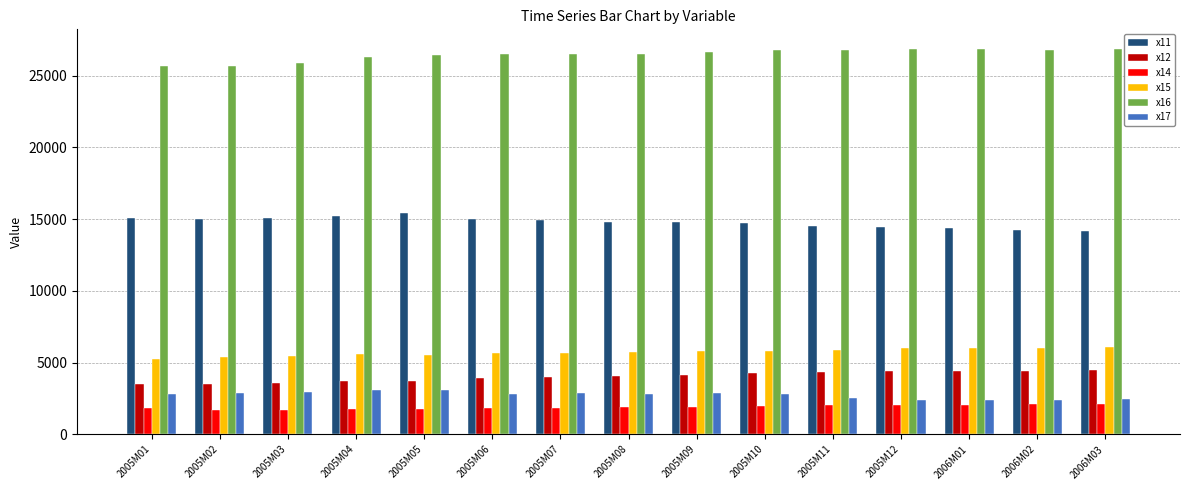

What is the value of the x14 bar at the 12th from the left?

2042.0